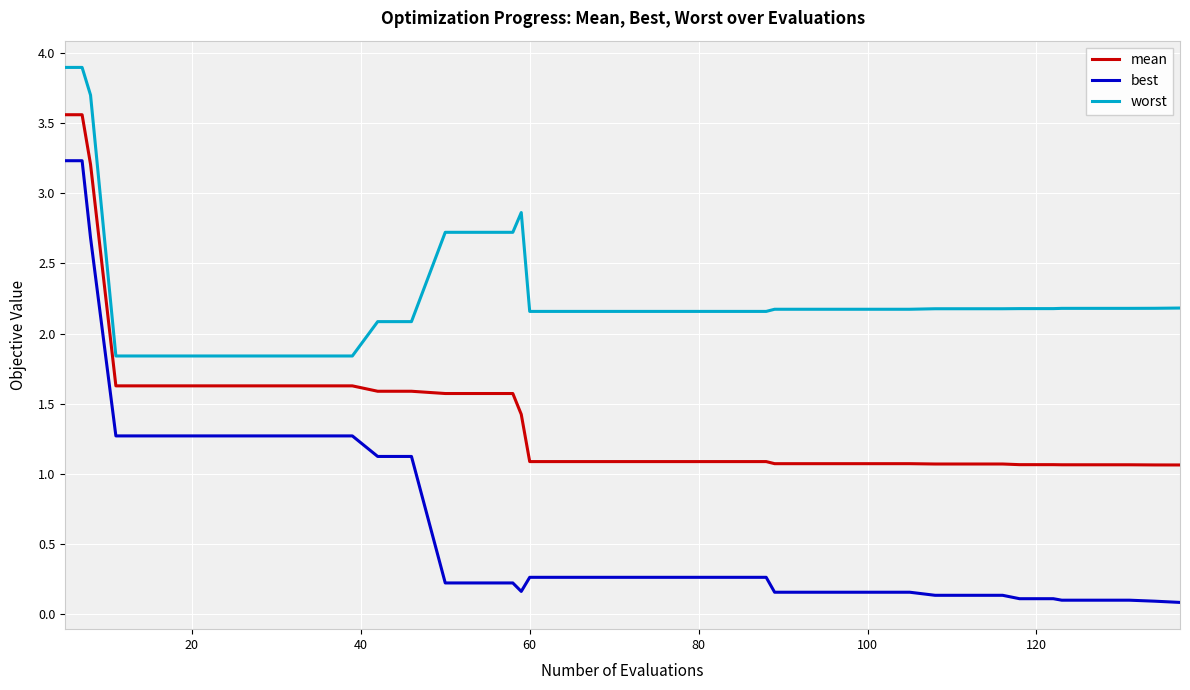

True or false: best and mean cross at least once.

False